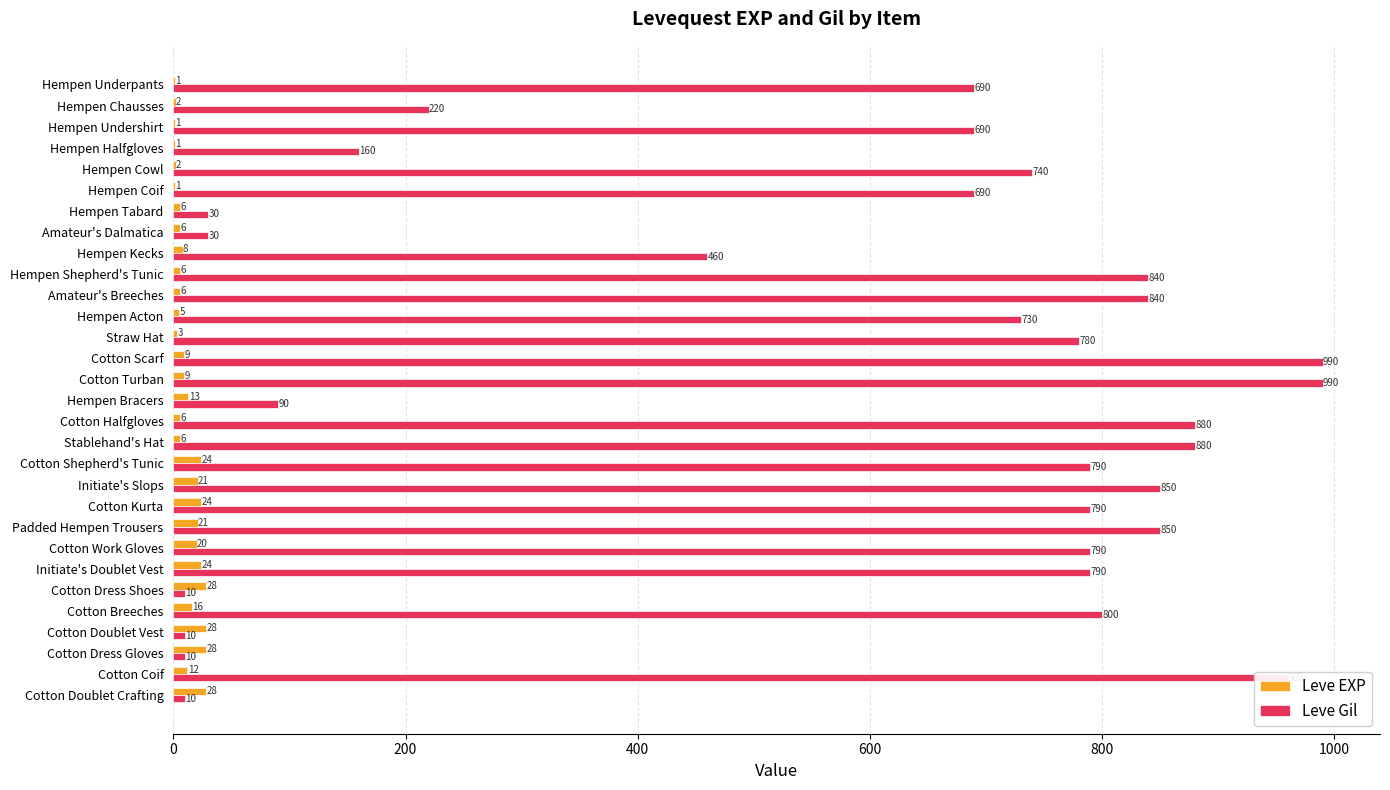

How many series are shown in this chart?

2